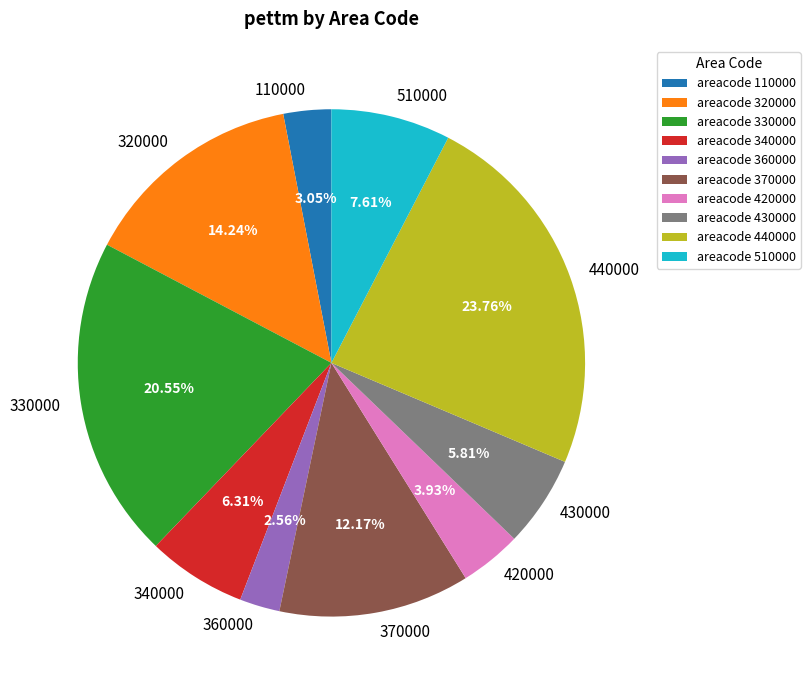

Do 440000 and 420000 together represent more than half of the pie?

No